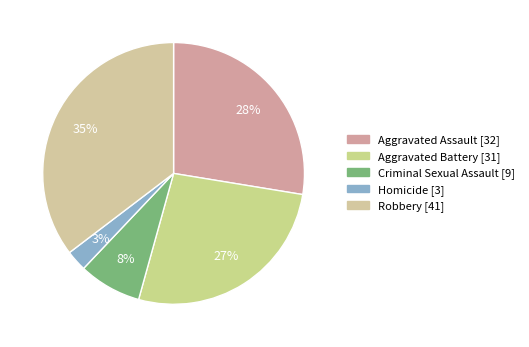

Count the number of slices in the pie.

5